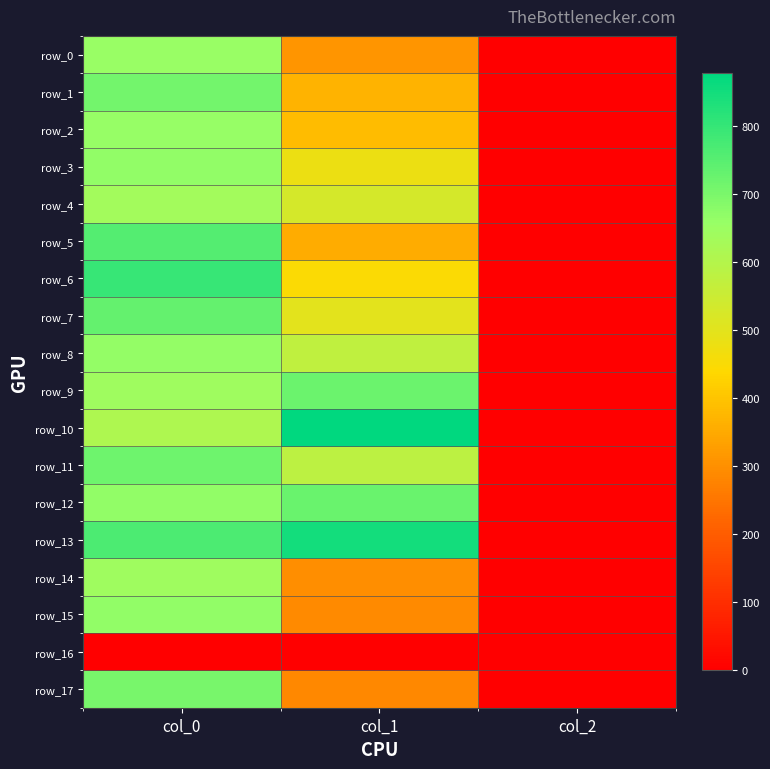

Reading right to left, what are all the values shown in this chart?

row_0: 2.0	310.5	656.7
row_1: 2.0	367.9	710.0
row_2: 2.0	384.8	660.0
row_3: 2.0	479.2	666.7
row_4: 2.0	529.9	636.7
row_5: 2.0	354.4	756.7
row_6: 2.0	448.9	796.7
row_7: 2.0	499.5	733.3
row_8: 2.0	573.8	663.3
row_9: 2.0	722.2	643.3
row_10: 2.0	877.5	613.3
row_11: 2.0	580.5	716.7
row_12: 2.0	725.6	666.7
row_13: 2.0	847.1	766.7
row_14: 2.0	297.0	643.3
row_15: 2.0	290.2	666.7
row_16: 0.0	0.0	0.0
row_17: 2.0	286.9	703.3